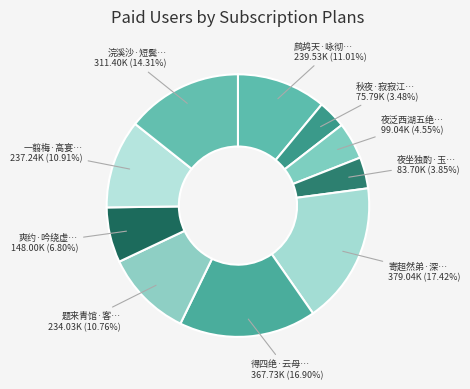

How many slices are in this pie chart?

10